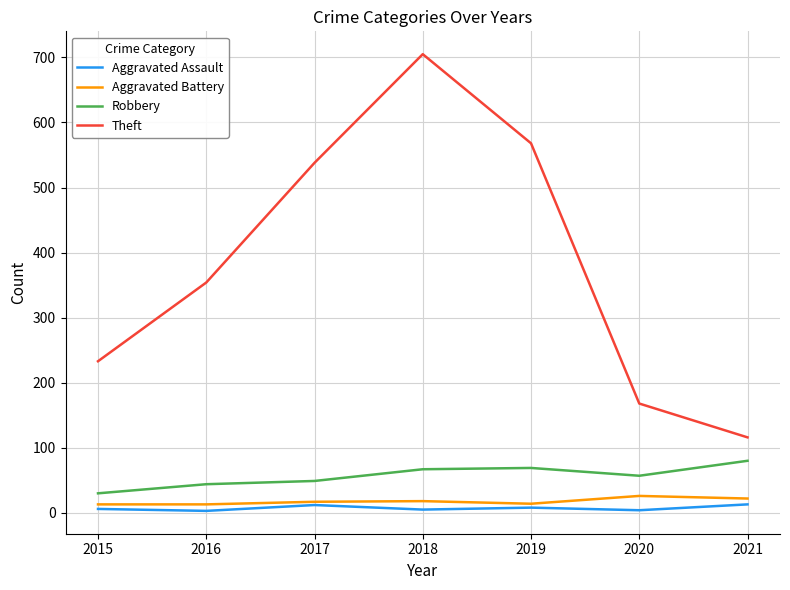

What is the average value of the Aggravated Assault series?

7